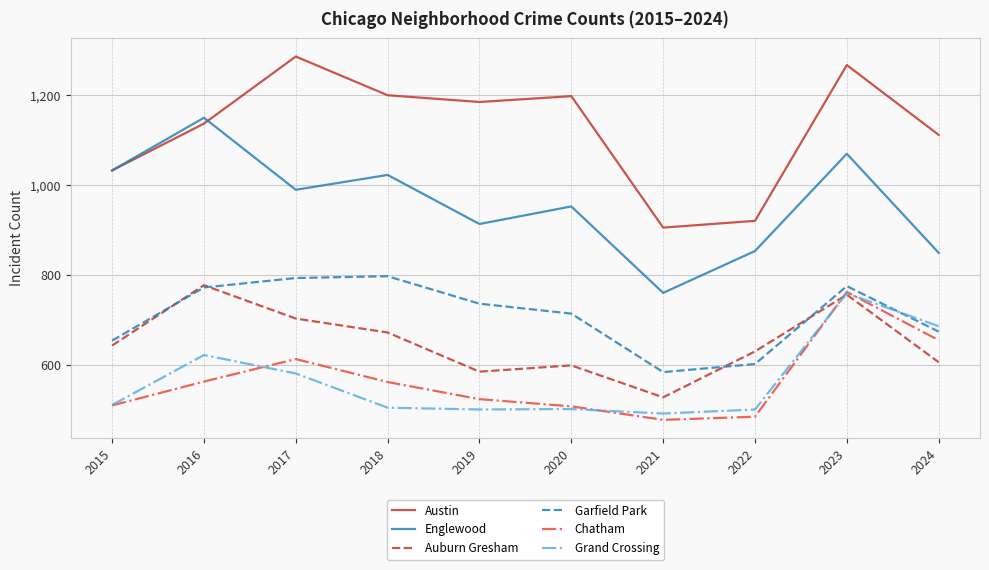

What is the total value across all series at 2024?

4587